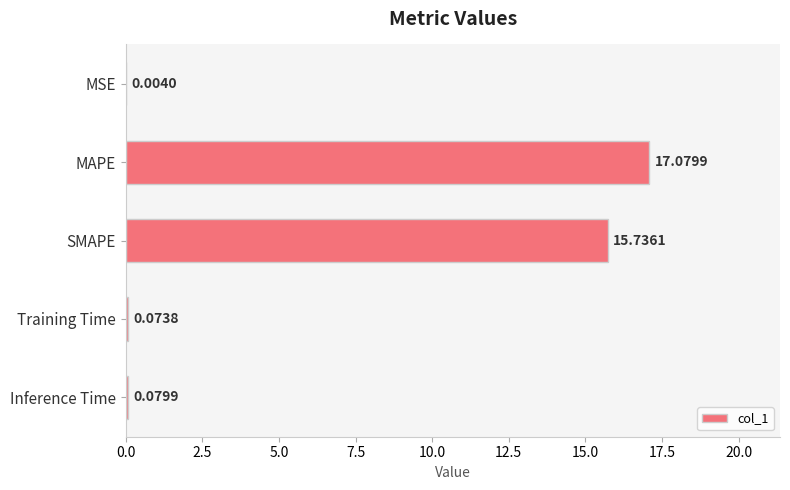

What is the sum of all values?

33.0